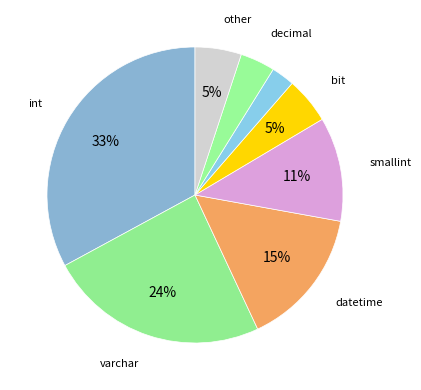

How many slices are in this pie chart?

8